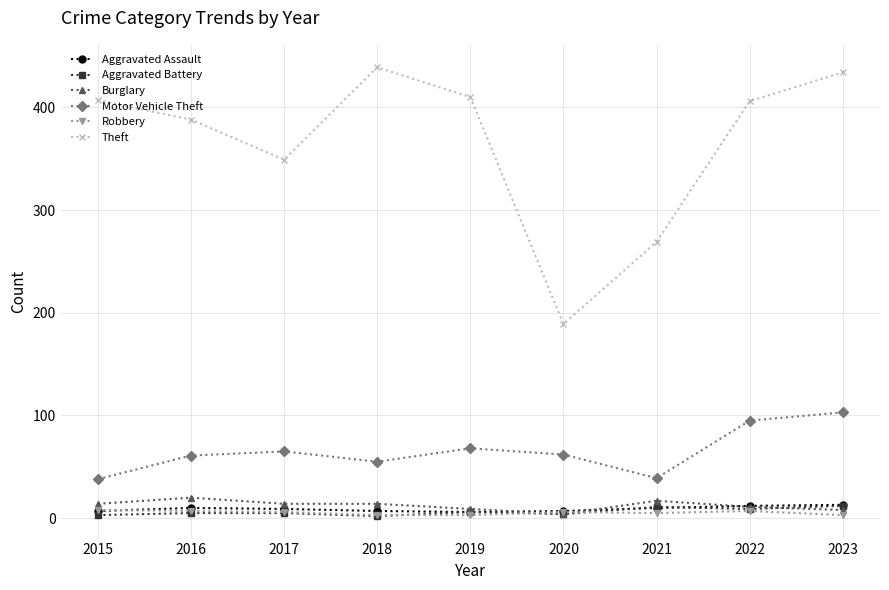

At how many categories does at least one series exceed 96?

9